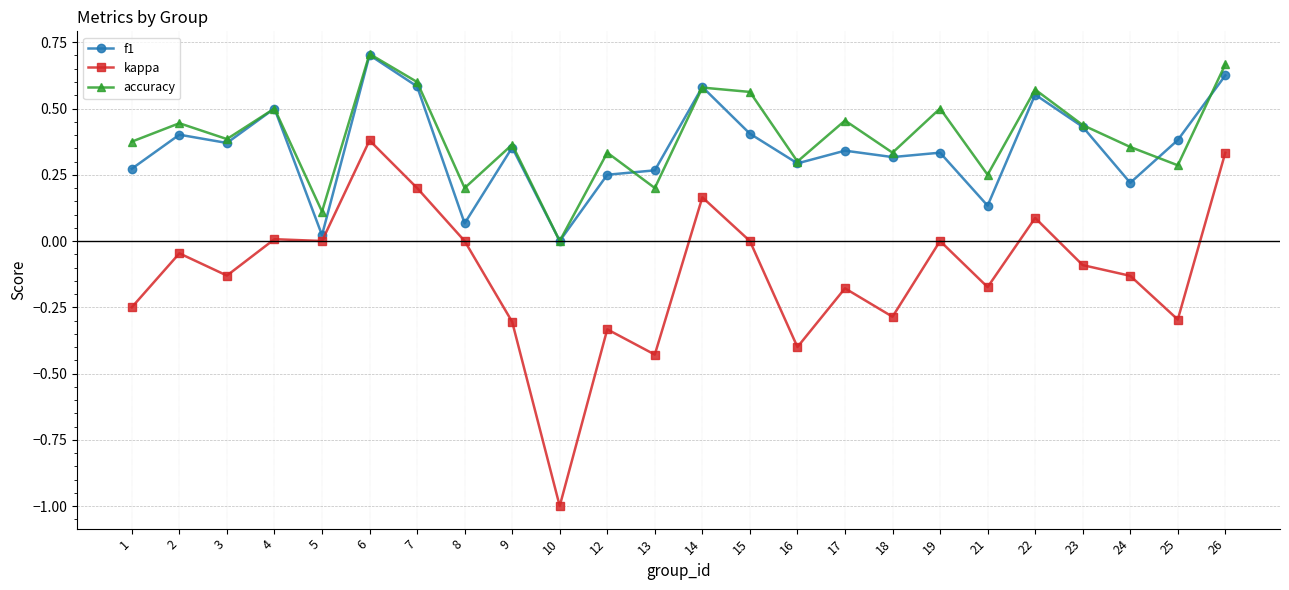

What is the value of the kappa point at the 10th from the left?

-1.0